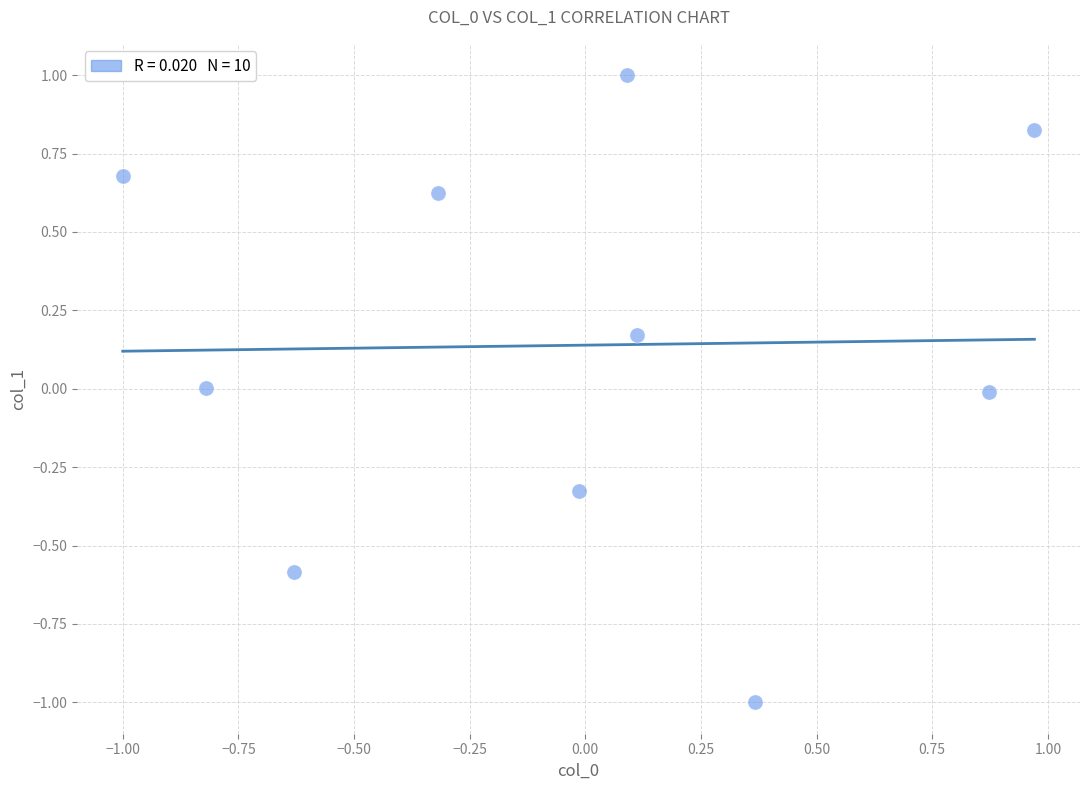

What is the range of X values (max minus min)?

2.0